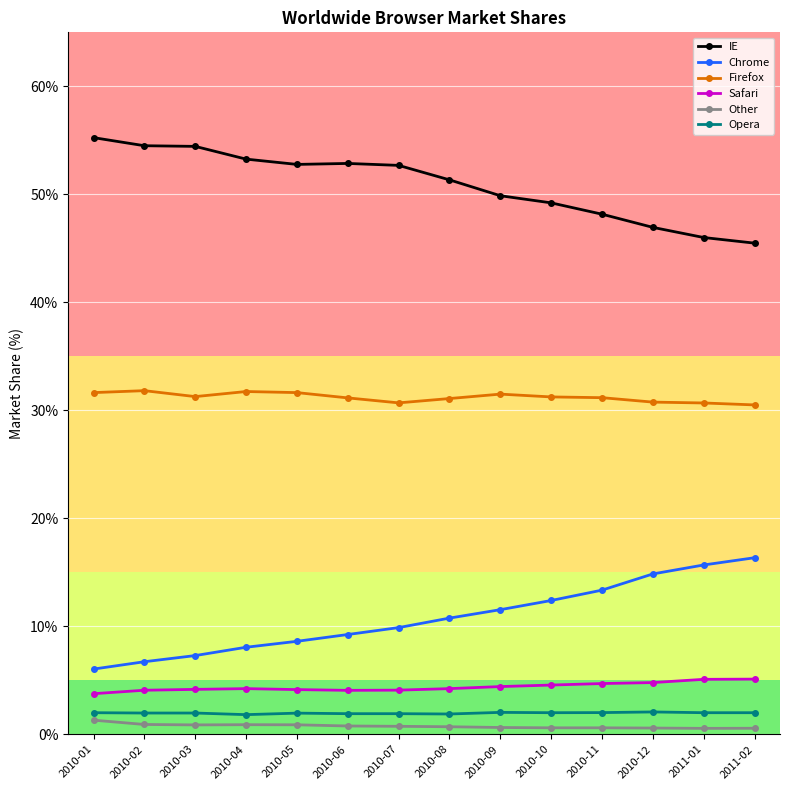

True or false: Safari and Chrome cross at least once.

False